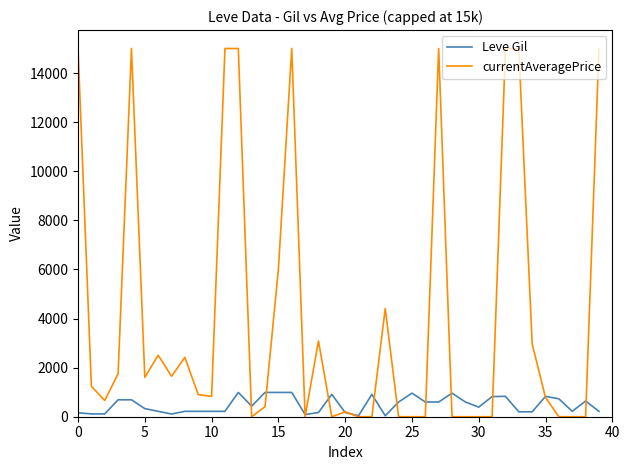

List the series in order of their overall mean, highest first.

currentAveragePrice, Leve Gil